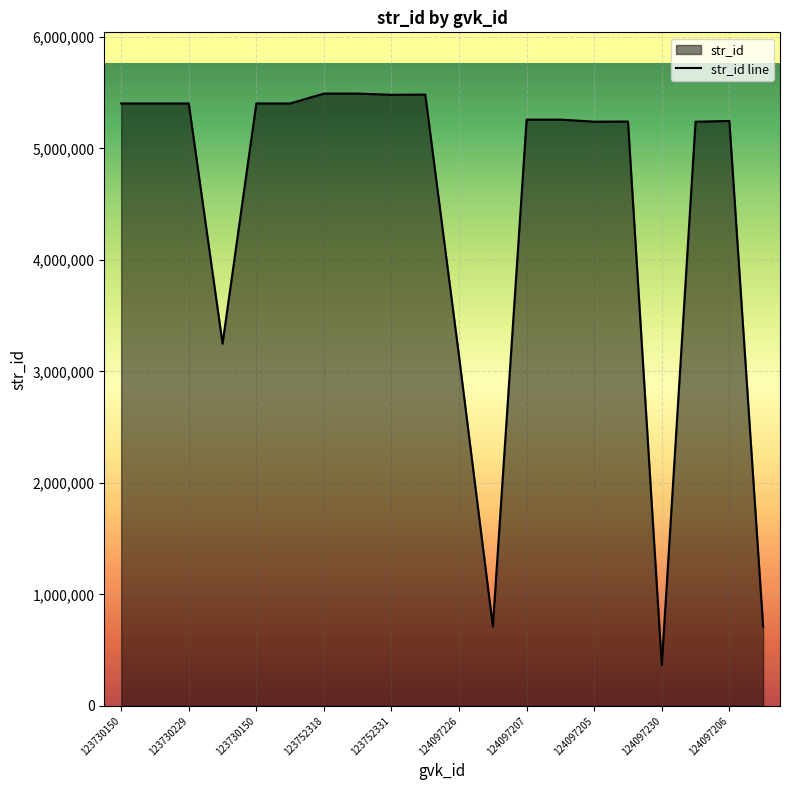

What is the difference between the values at 123752318 and 124097206?

245989